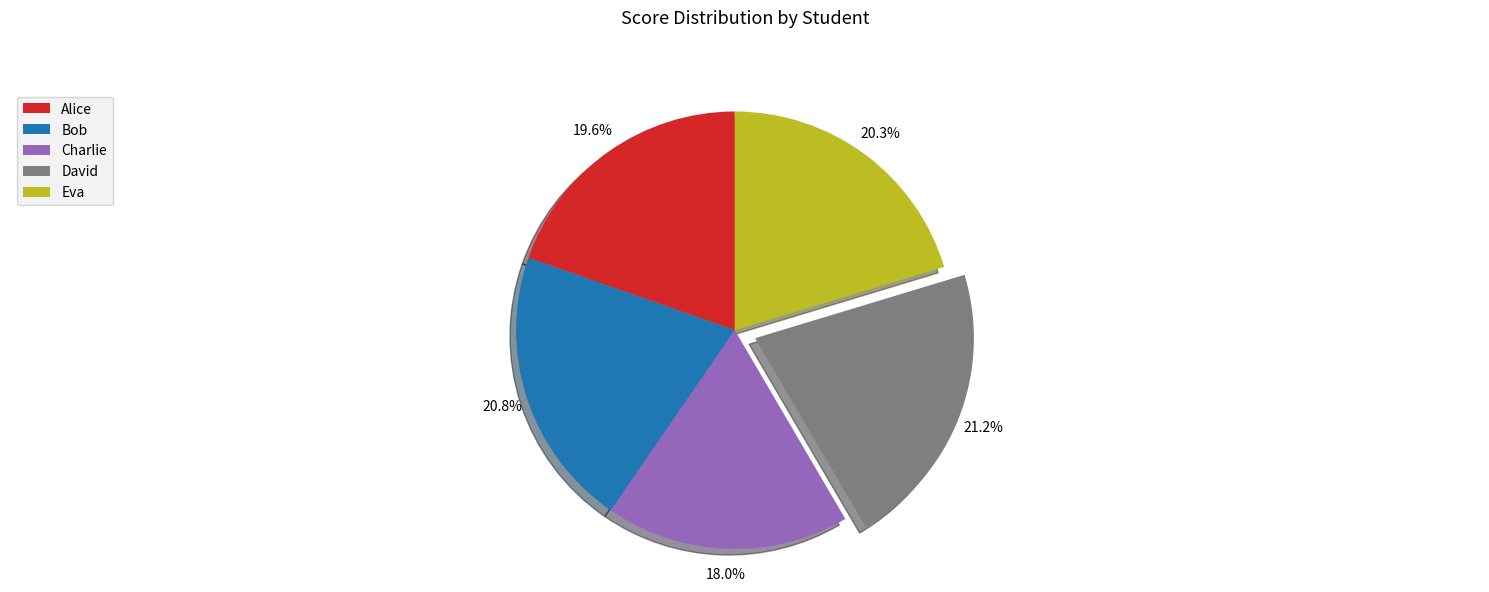

Count the number of slices in the pie.

5